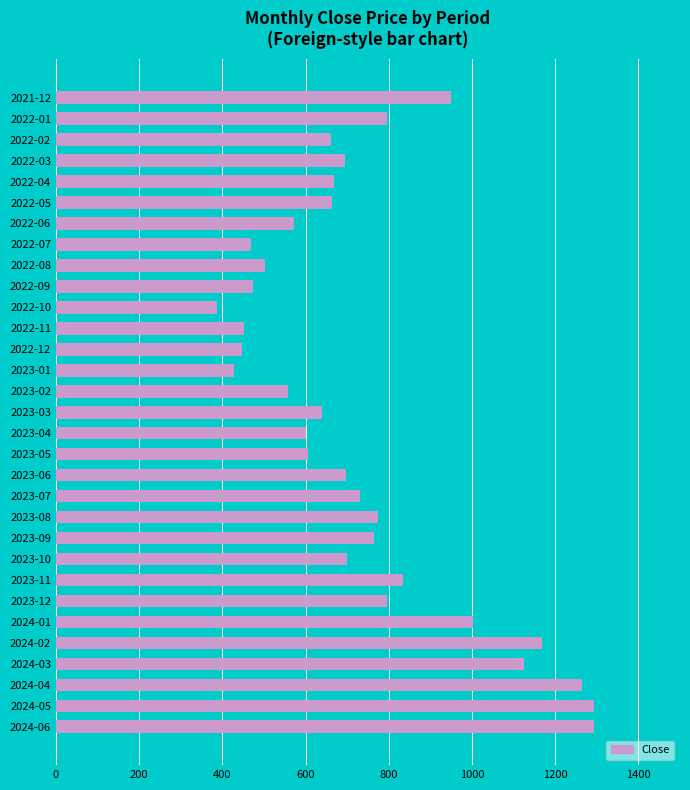

The value at 2023-02 is 855.9. True or false?

False